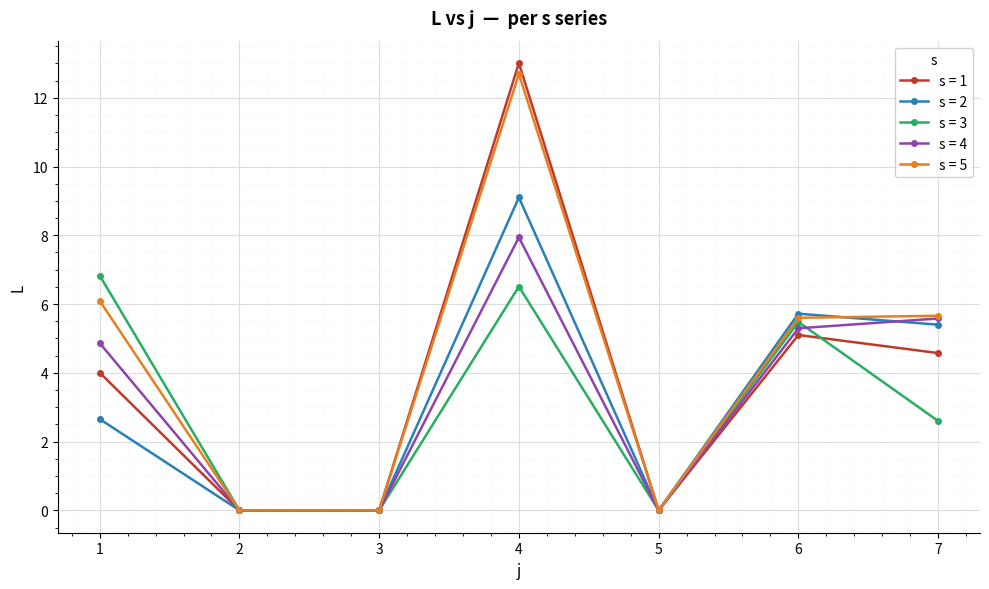

True or false: s = 3 has more than 2 interior local peaks.

False